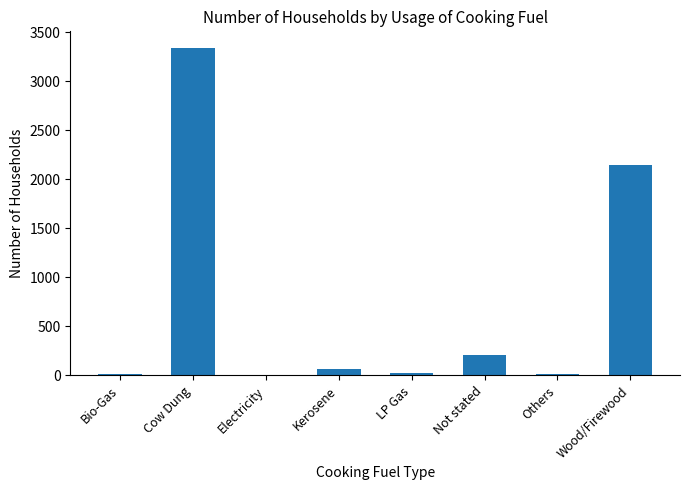

Which label corresponds to the largest value in the chart?

Cow Dung